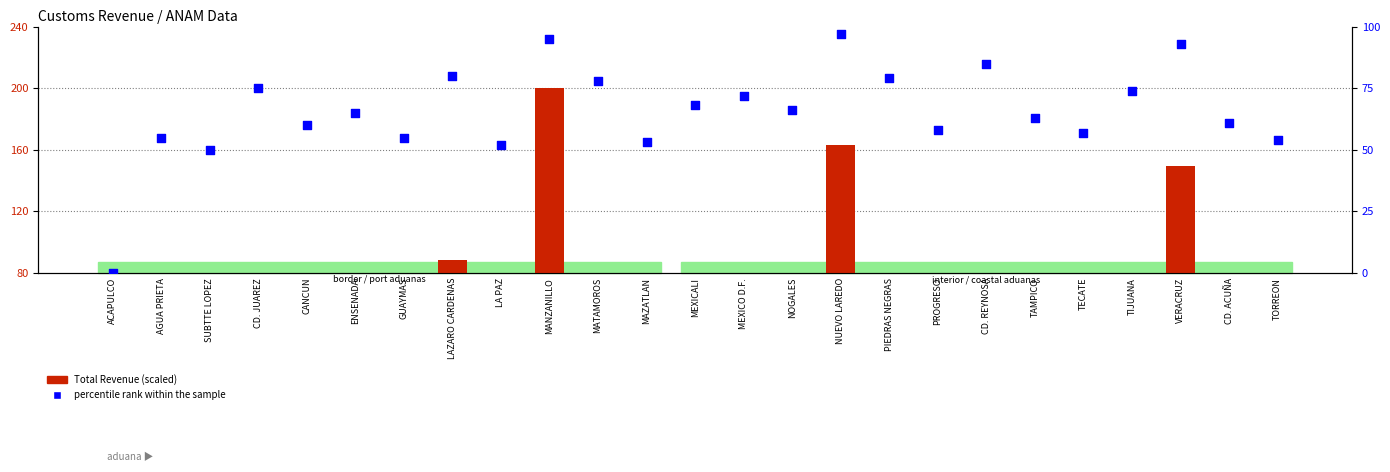

What is the total value across all series at ENSENADA?

70.4